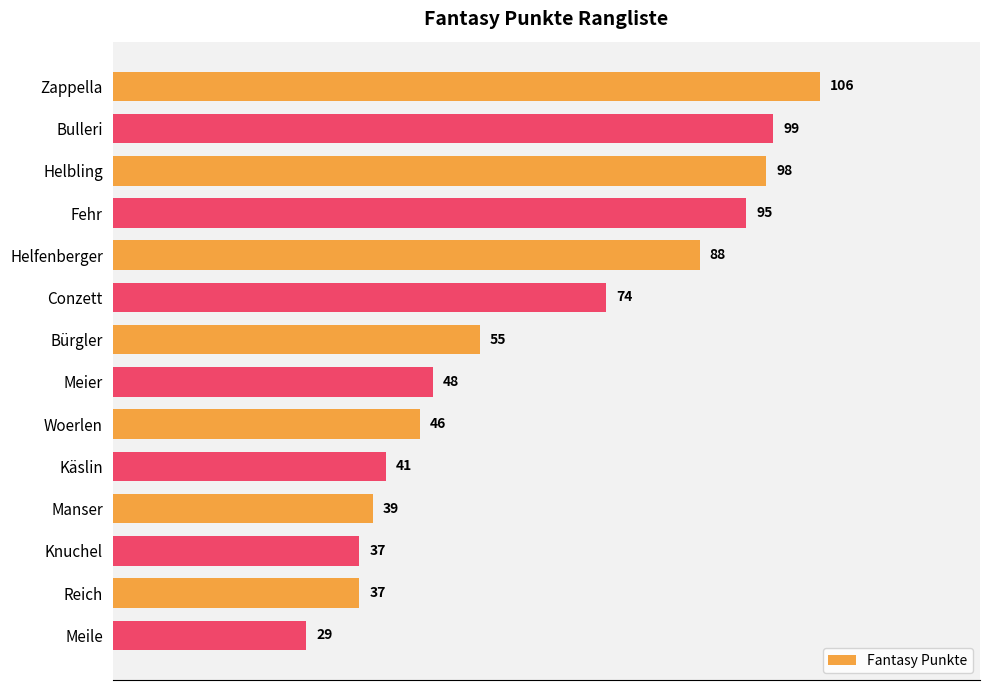

What is the label of the 3rd bar from the top?

Helbling